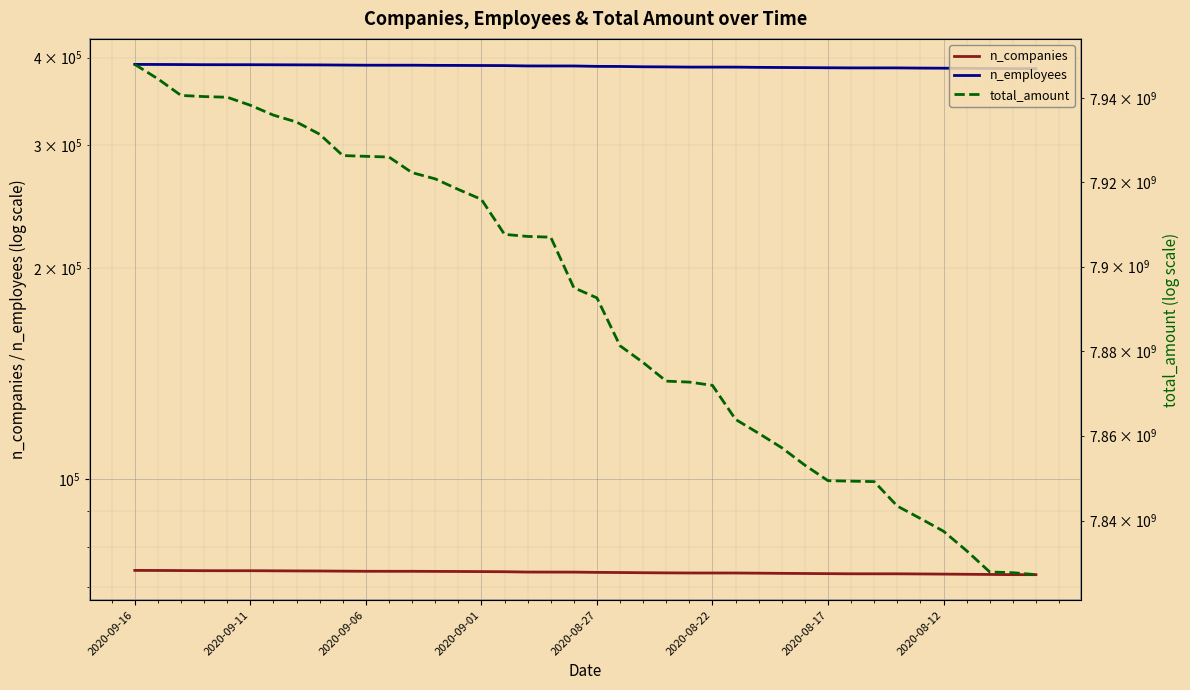

What is the maximum value shown in the chart?

7948070653